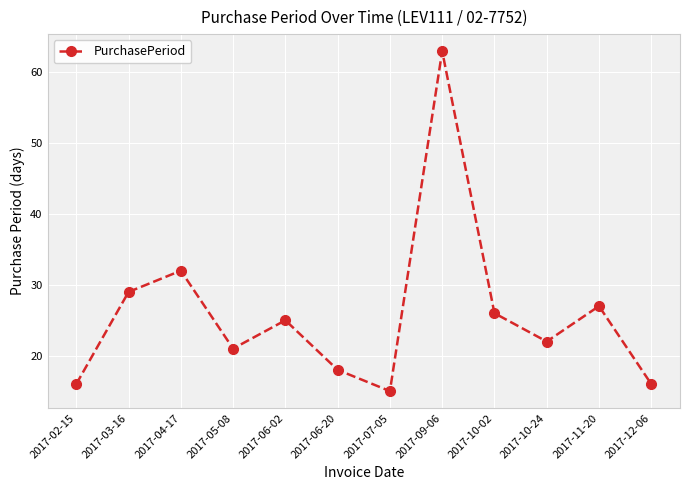

What is the value of the 3rd point from the left?

32